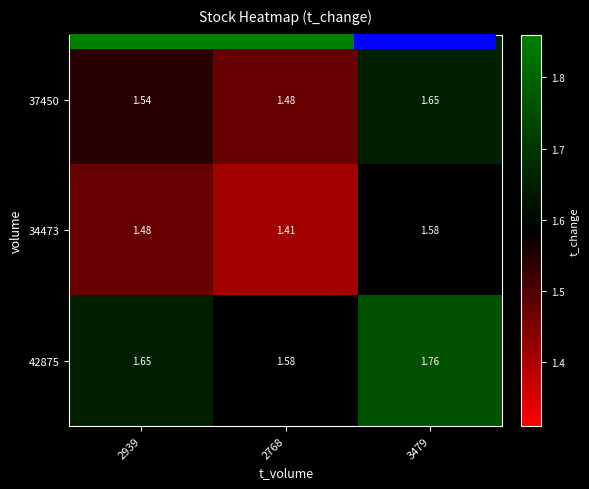

Rank the series by their average value, from highest to lowest.

42875, 37450, 34473